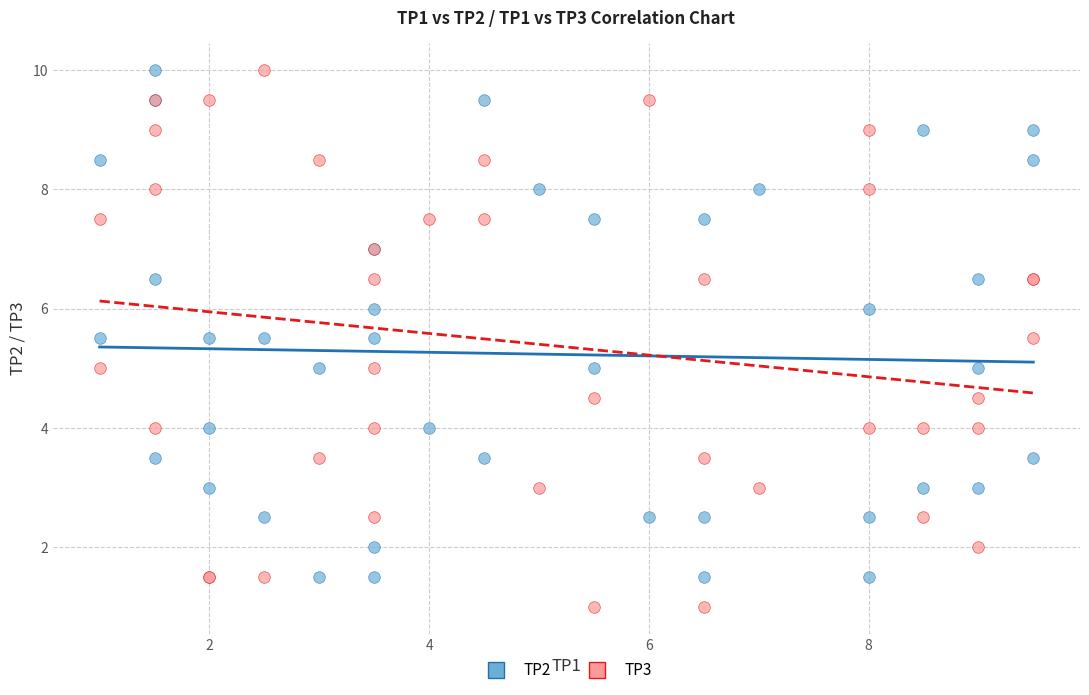

Which series contains the lowest Y value?

TP3